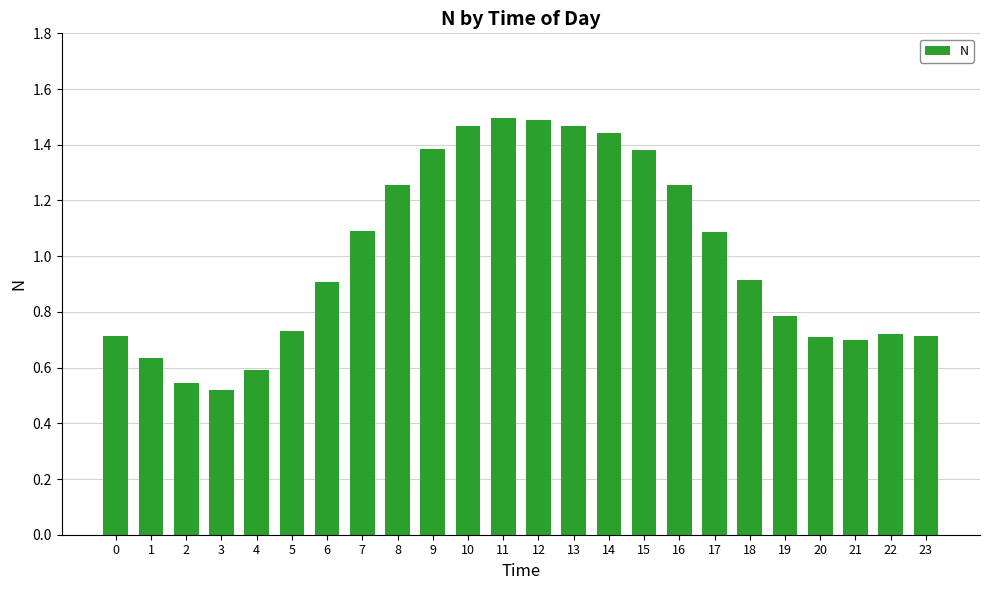

True or false: the data shows 1.9 at 16.

False